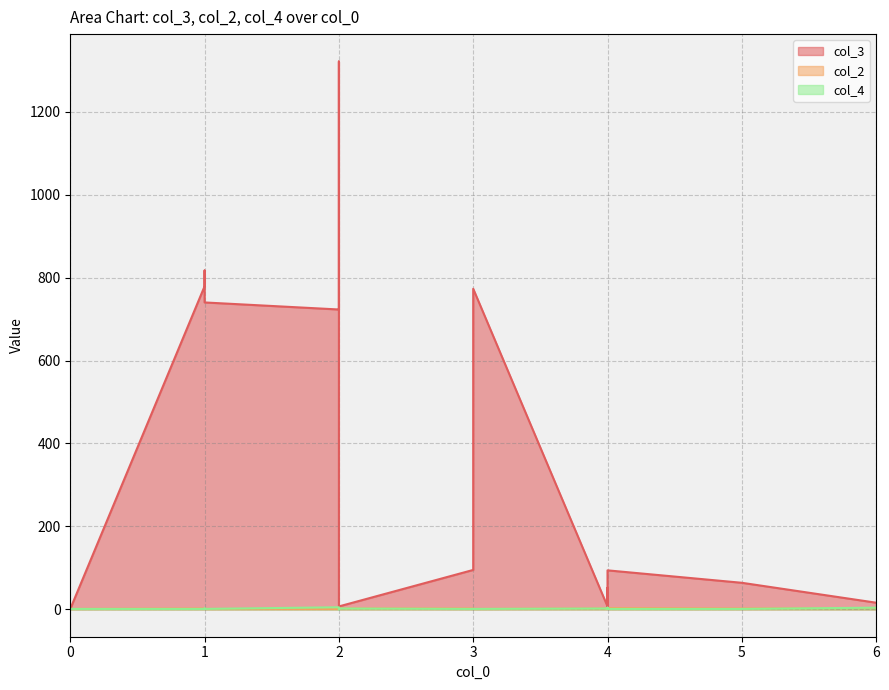

Between which two adjacent categories do col_4 and col_2 first intersect?

1 and 1